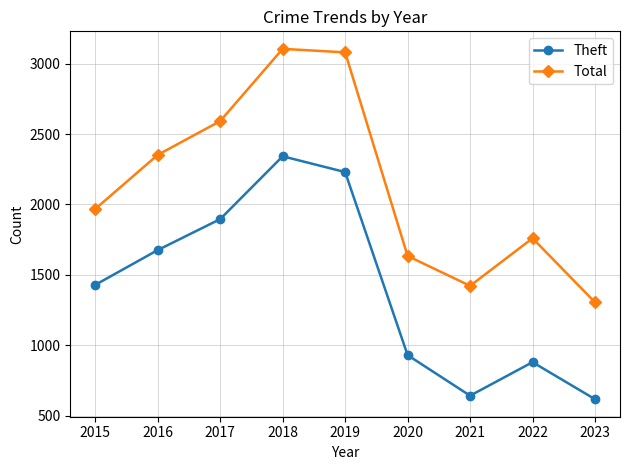

Is this an area chart (filled region under the line)?

No